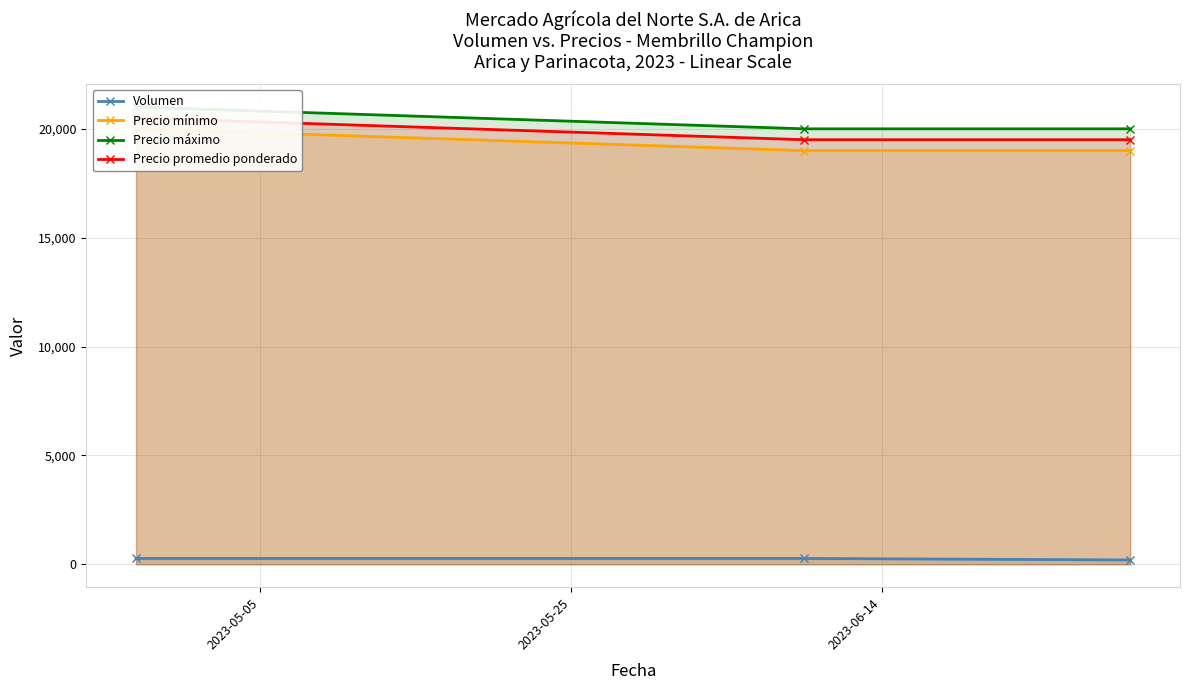

What are all the series names shown in the legend?

Volumen, Precio mínimo, Precio máximo, Precio promedio ponderado